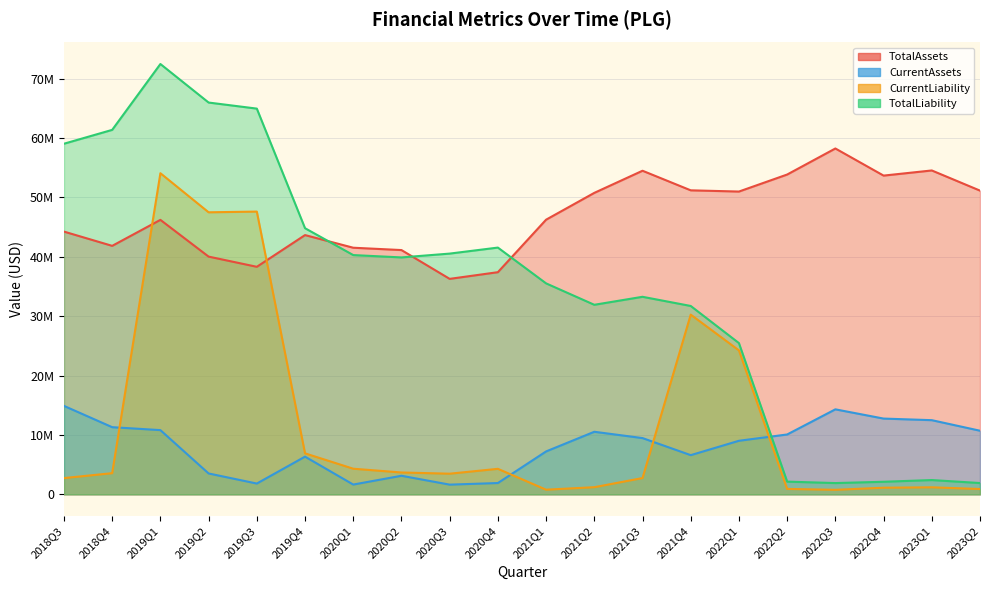

What are all the series names shown in the legend?

TotalAssets, CurrentAssets, CurrentLiability, TotalLiability